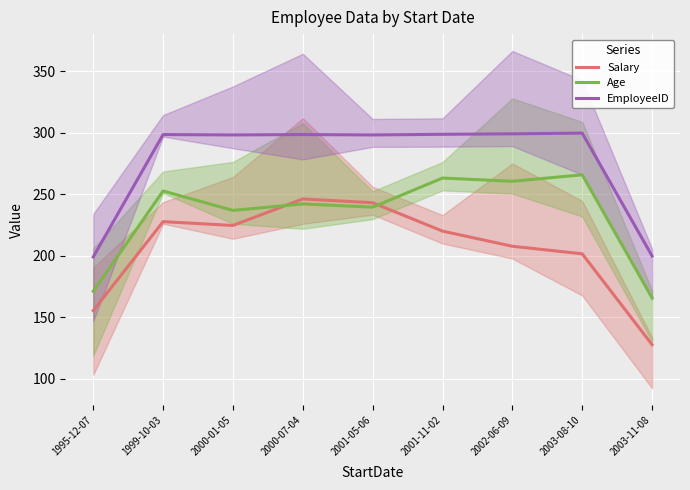

How many values in the EmployeeID series exceed 298?

7